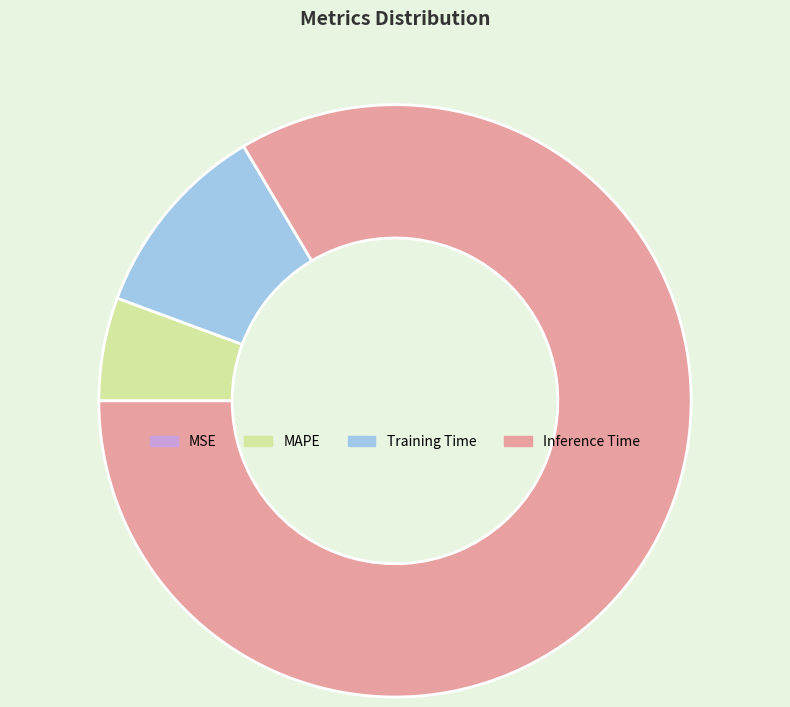

True or false: Training Time accounts for 11% of the total.

True